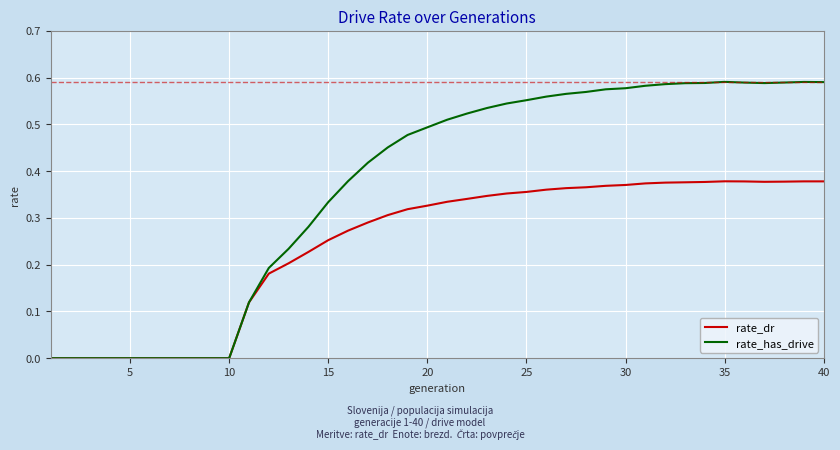

Which series has the largest range (max minus min)?

rate_has_drive